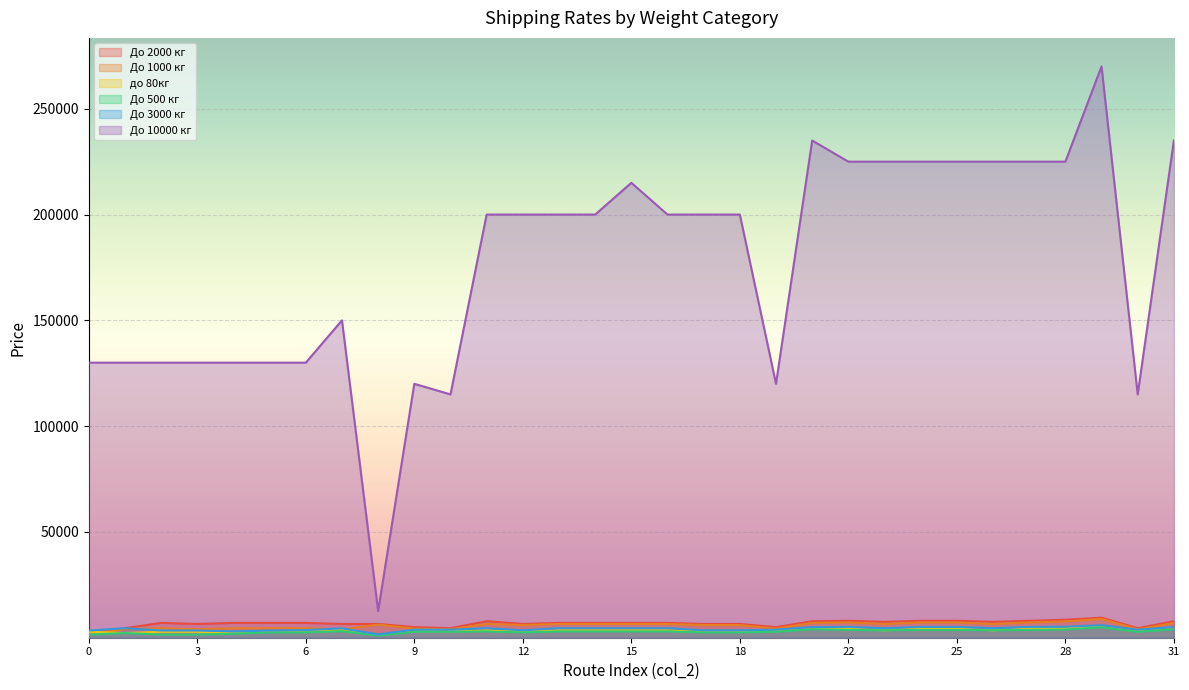

What is the approximate value of до 80кг at 12, to the nearest 100?

3000